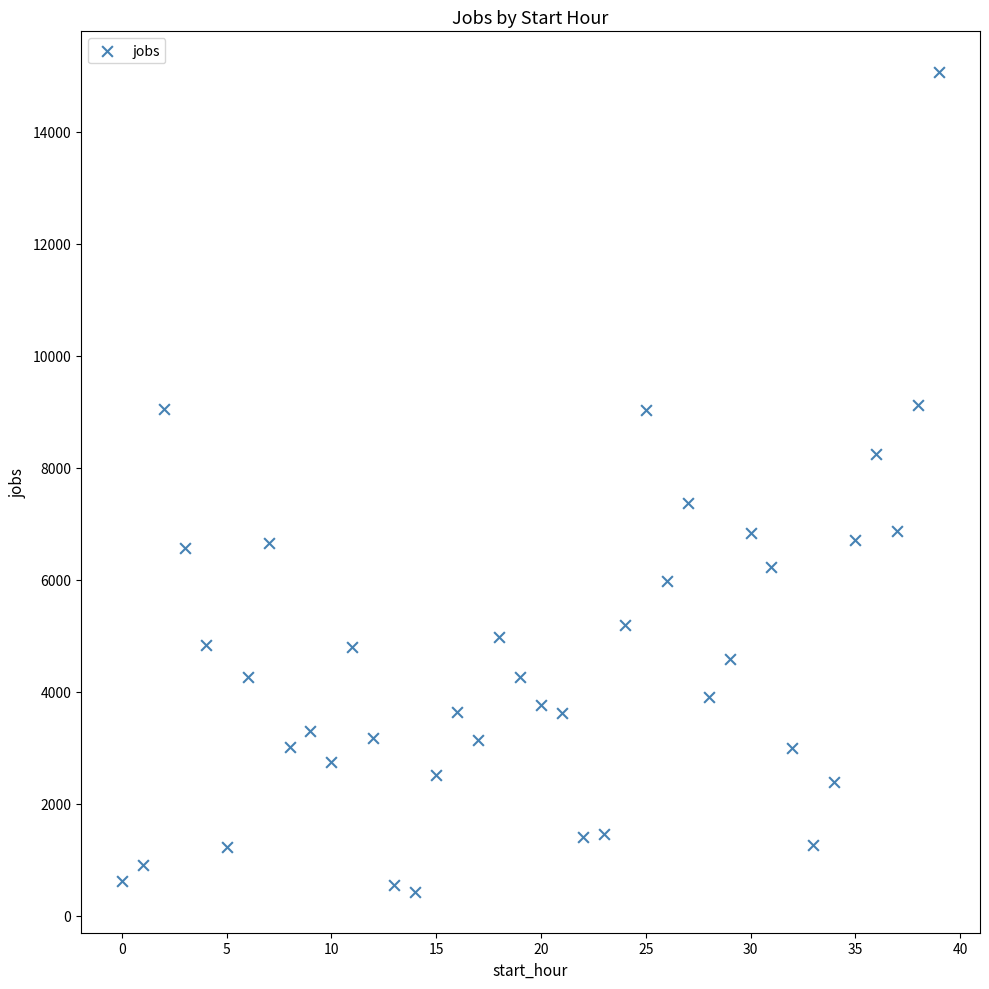

What is the range of Y values (max minus min)?

14629